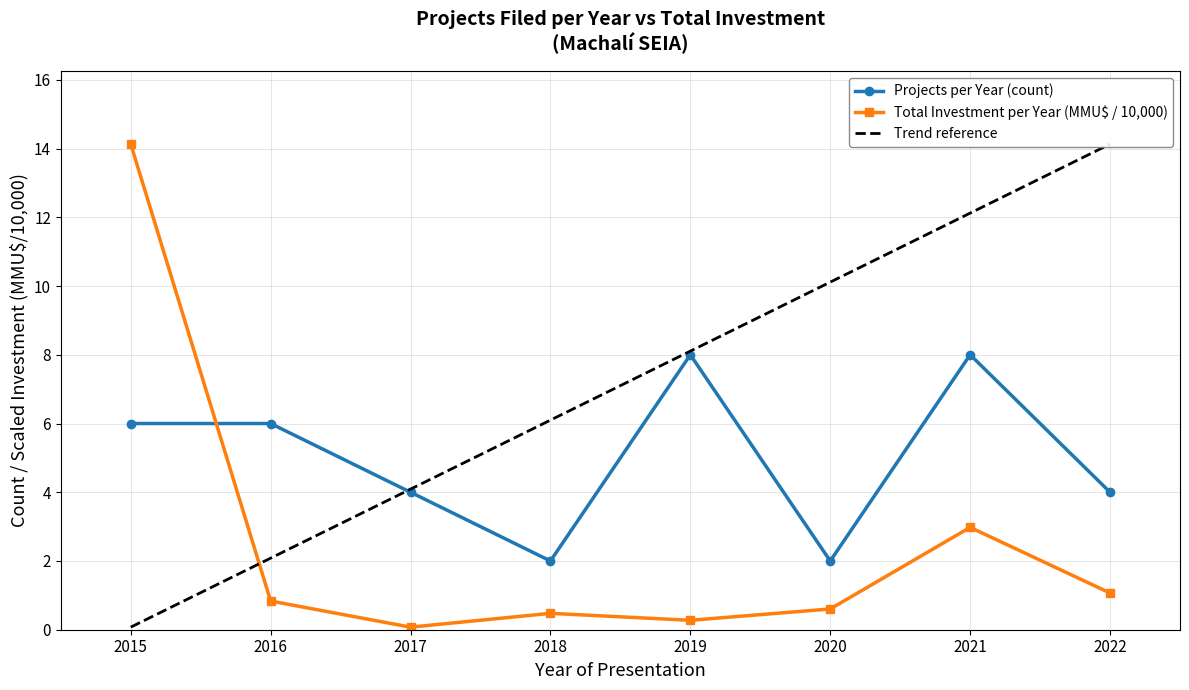

True or false: Total Investment per Year (MMU$ / 10,000) has a value of 4.1 at 2021.

False